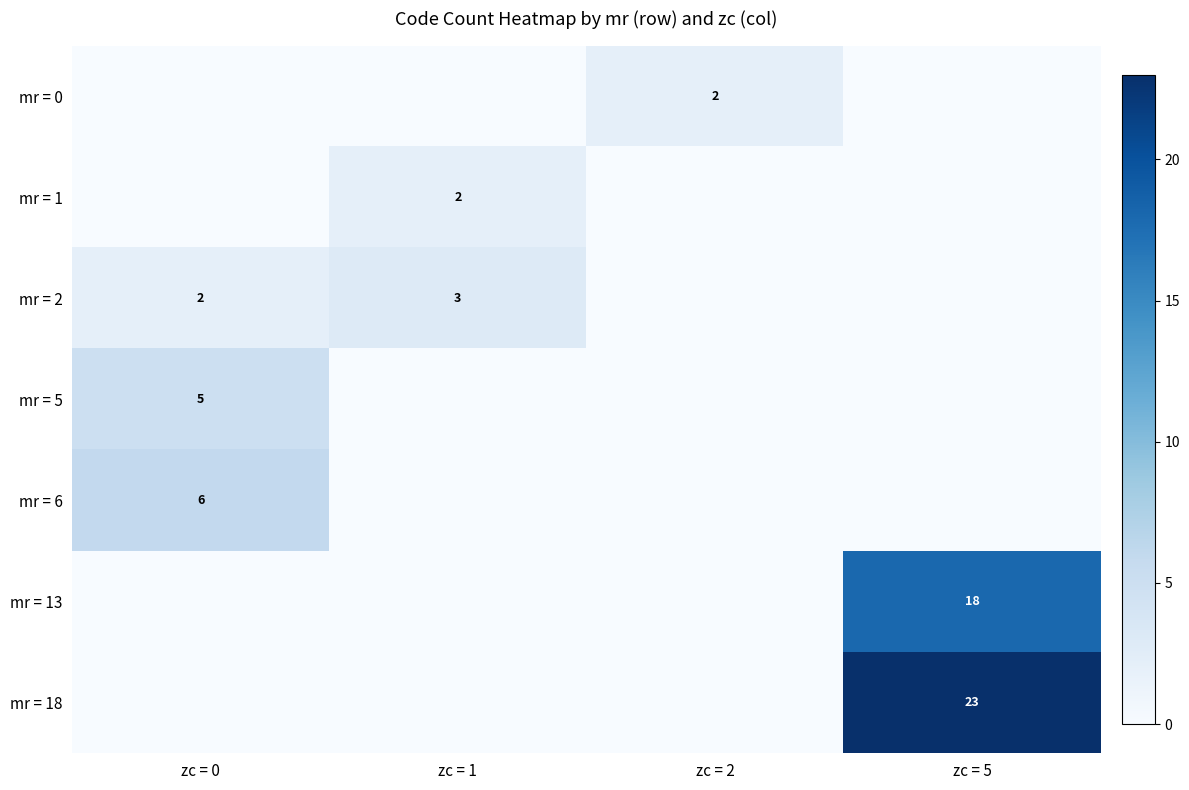

At how many categories does at least one series exceed 10?

1